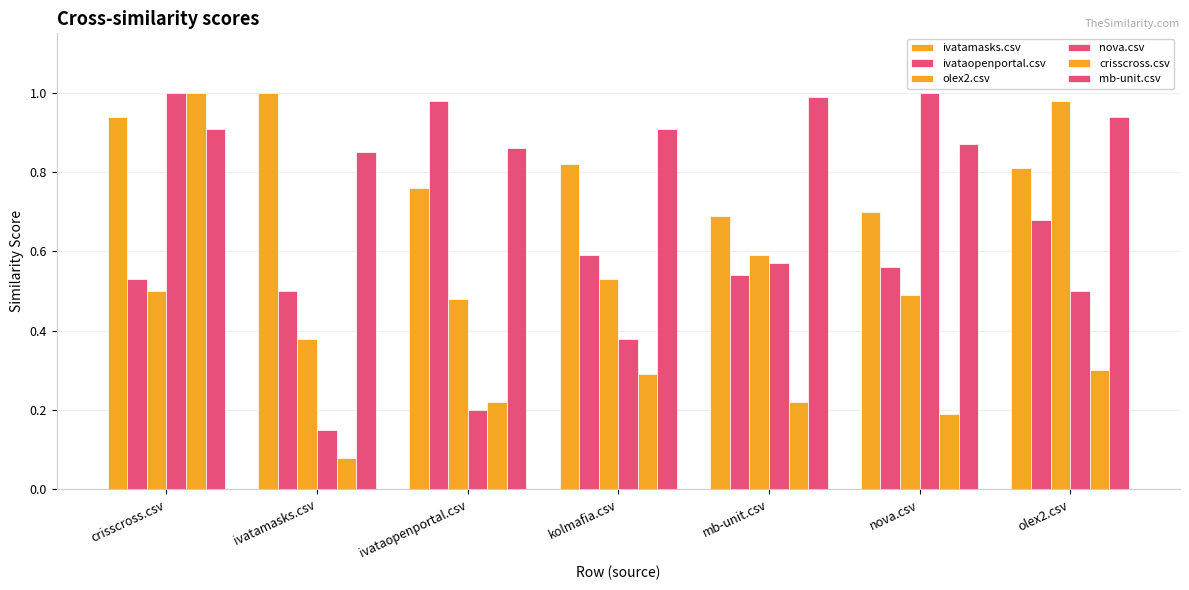

Between ivatamasks.csv and crisscross.csv, which is larger?

ivatamasks.csv